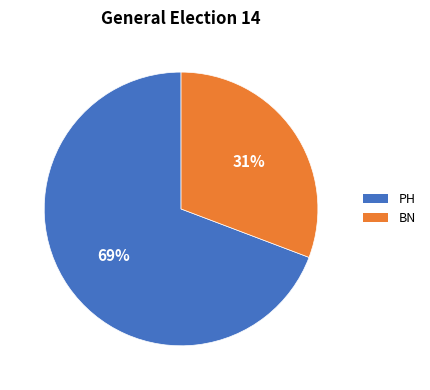

What percentage is the BN slice, to the nearest percent?

31%